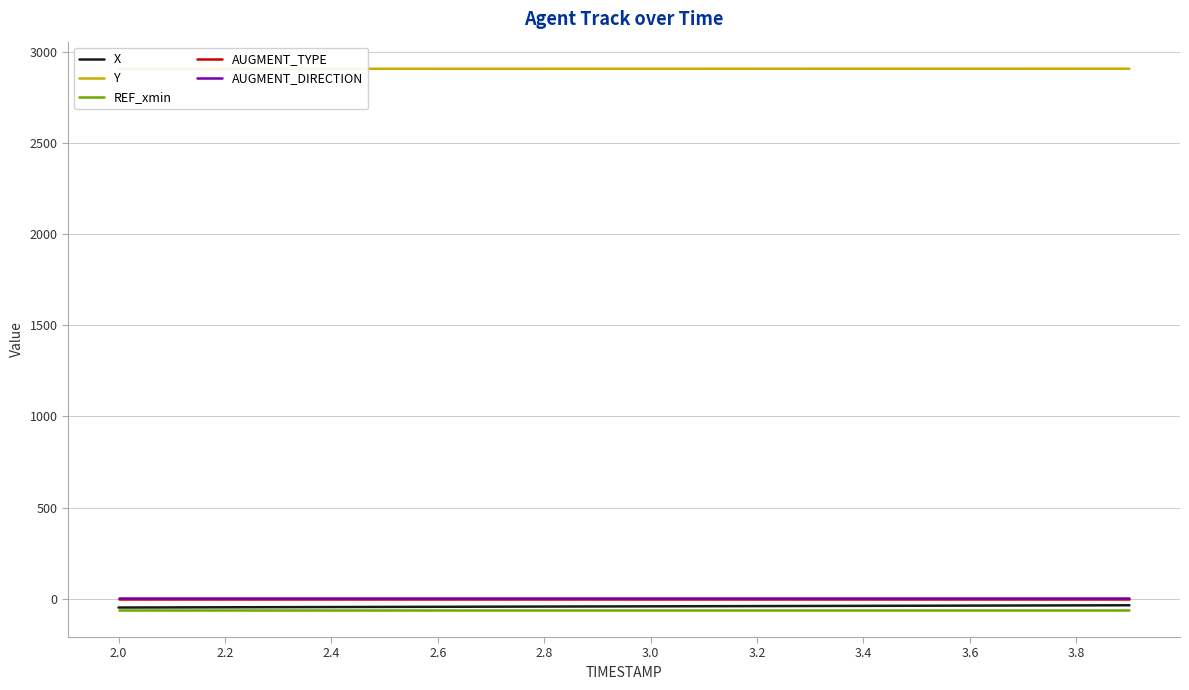

How many distinct data groups are displayed?

5